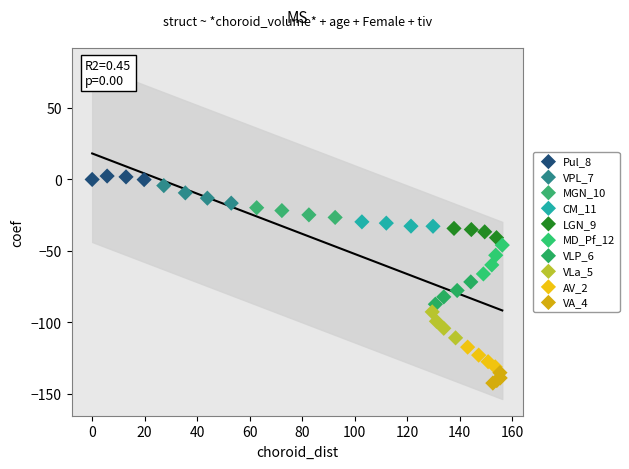

Which series contains the lowest Y value?

VA_4